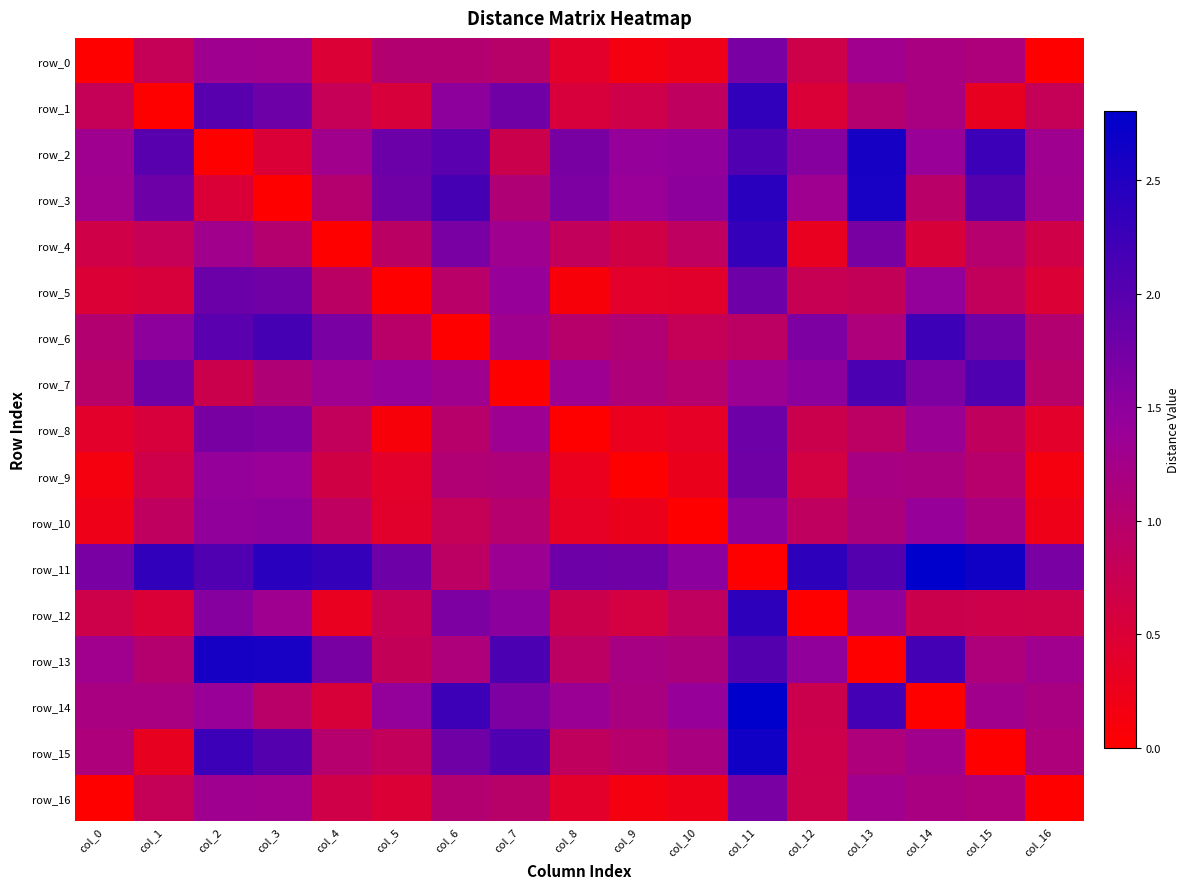

What is the difference between the row_1 values at col_9 and col_12?

0.2